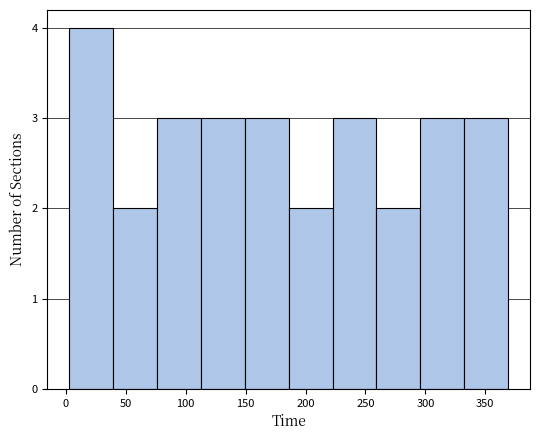

Reading left to right, list every bar in this chart as the range it spans on the x-axis followed by its height. Neither the bar edges nor the heights are printed on the chart, so give them approximately, as read against the axes.

5 to 40: 4
40 to 75: 2
75 to 115: 3
115 to 150: 3
150 to 185: 3
185 to 225: 2
225 to 260: 3
260 to 295: 2
295 to 330: 3
330 to 370: 3